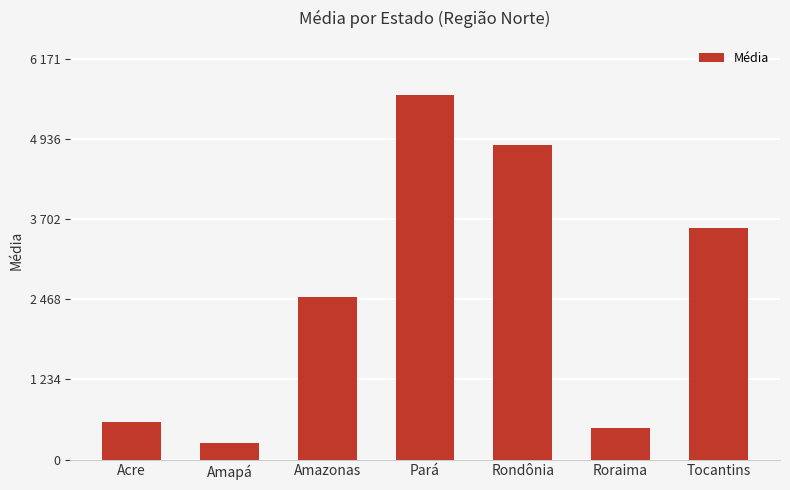

Approximately how many times larger is the value at Tocantins compared to Acre?

6.1